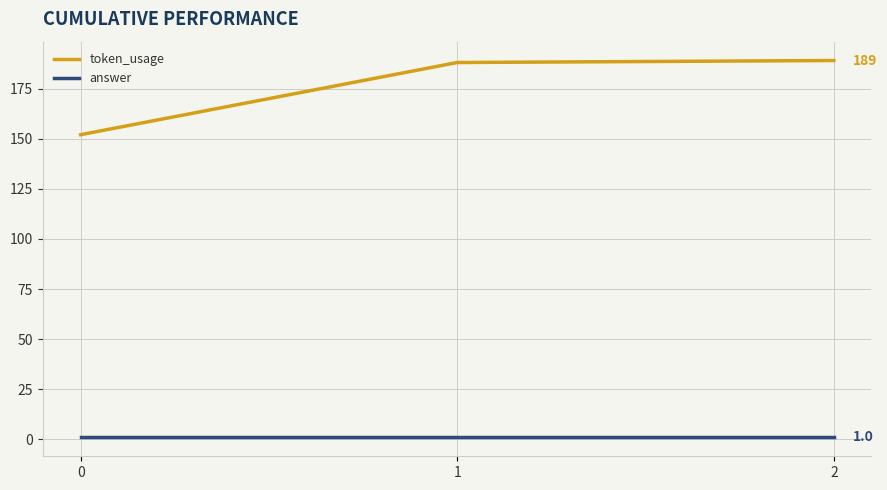

Is it true that answer equals 1 at 2?

True